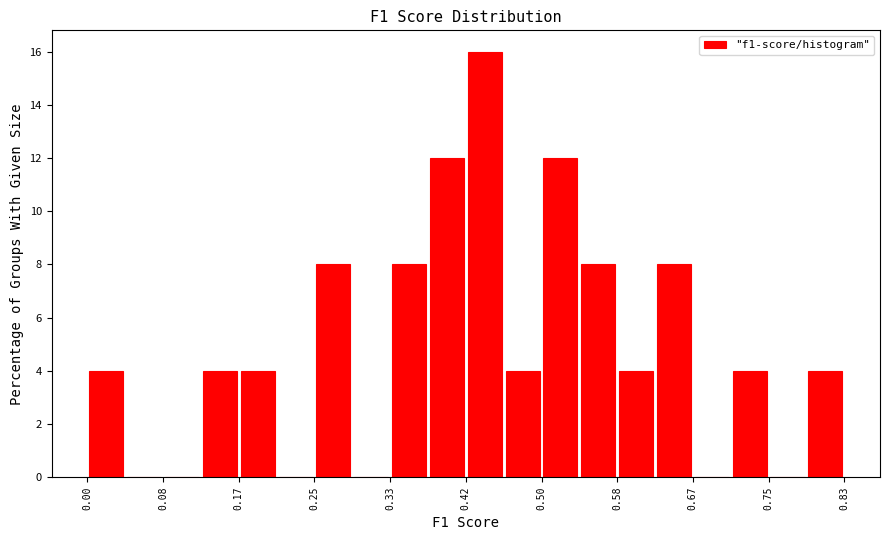

Reading left to right, list every bar in this chart as the range it spans on the x-axis followed by its height. Neither the bar edges nor the heights are printed on the chart, so give them approximately, as read against the axes.

0.00 to 0.04: 4
0.04 to 0.08: 0
0.08 to 0.12: 0
0.12 to 0.17: 4
0.17 to 0.21: 4
0.21 to 0.25: 0
0.25 to 0.29: 8
0.29 to 0.33: 0
0.33 to 0.37: 8
0.37 to 0.42: 12
0.42 to 0.46: 16
0.46 to 0.50: 4
0.50 to 0.54: 12
0.54 to 0.58: 8
0.58 to 0.62: 4
0.62 to 0.67: 8
0.67 to 0.71: 0
0.71 to 0.75: 4
0.75 to 0.79: 0
0.79 to 0.83: 4